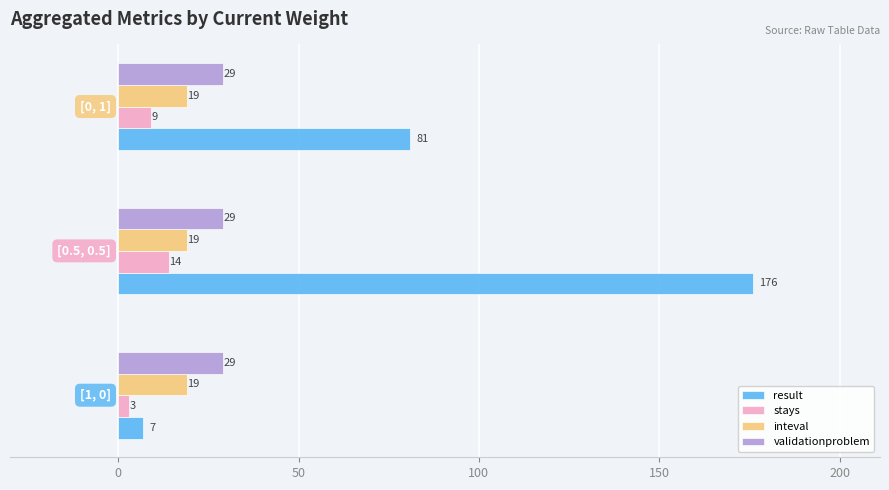

Which series has the largest range (max minus min)?

result